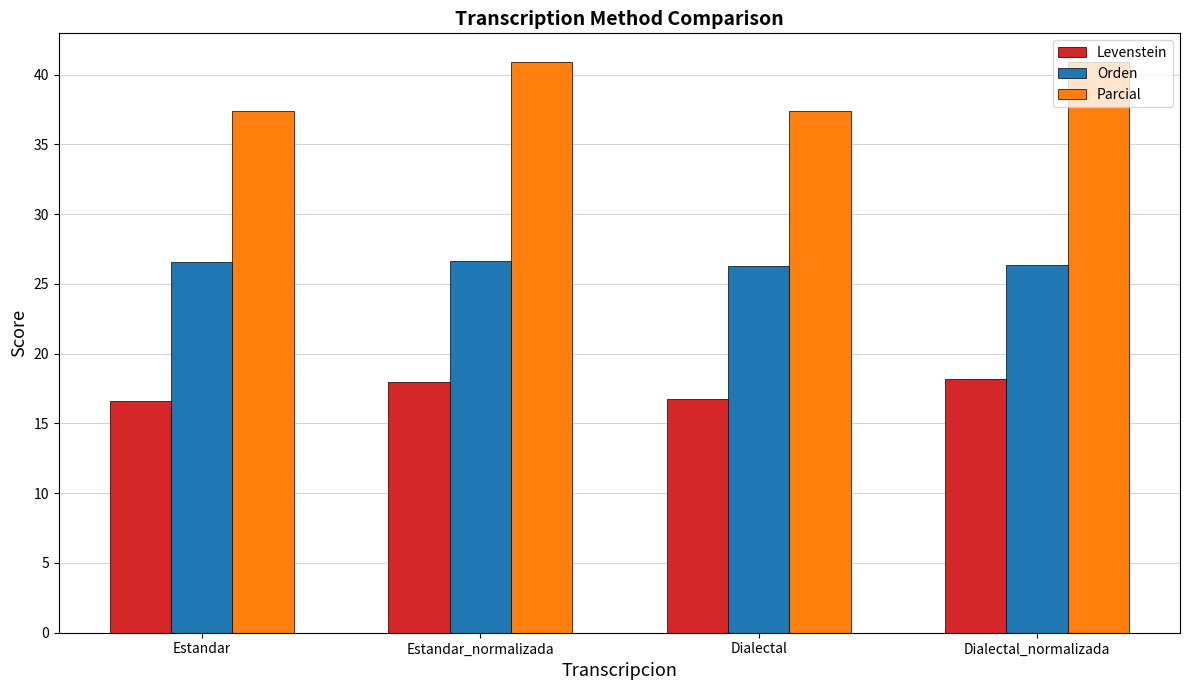

List the series in order of their overall mean, highest first.

Parcial, Orden, Levenstein